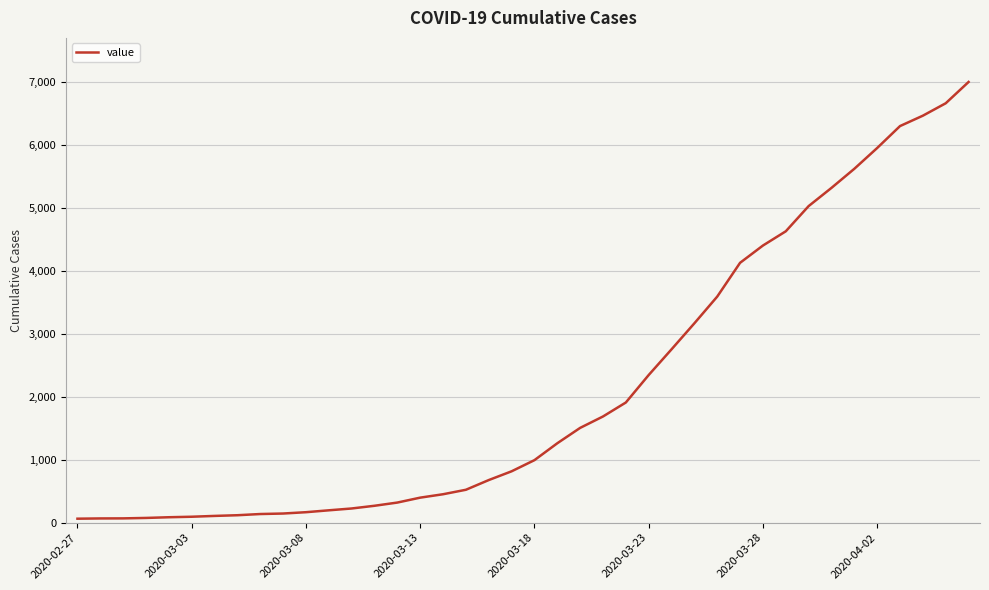

What is the greatest value displayed?

6995